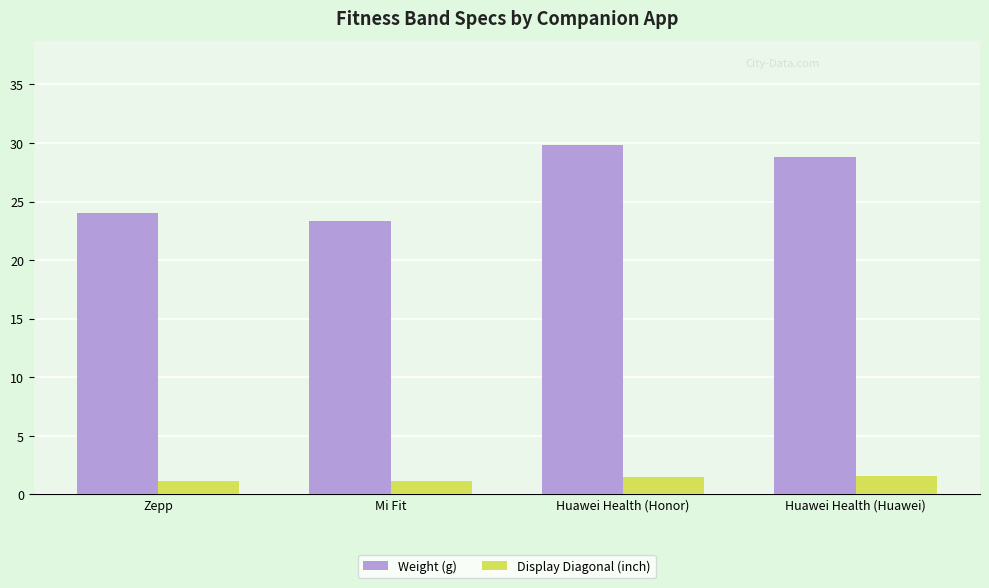

Reading right to left, what are all the values shown in this chart?

Weight (g): Huawei Health (Huawei)=28.8	Huawei Health (Honor)=29.8	Mi Fit=23.3	Zepp=24.0
Display Diagonal (inch): Huawei Health (Huawei)=1.5	Huawei Health (Honor)=1.5	Mi Fit=1.1	Zepp=1.1